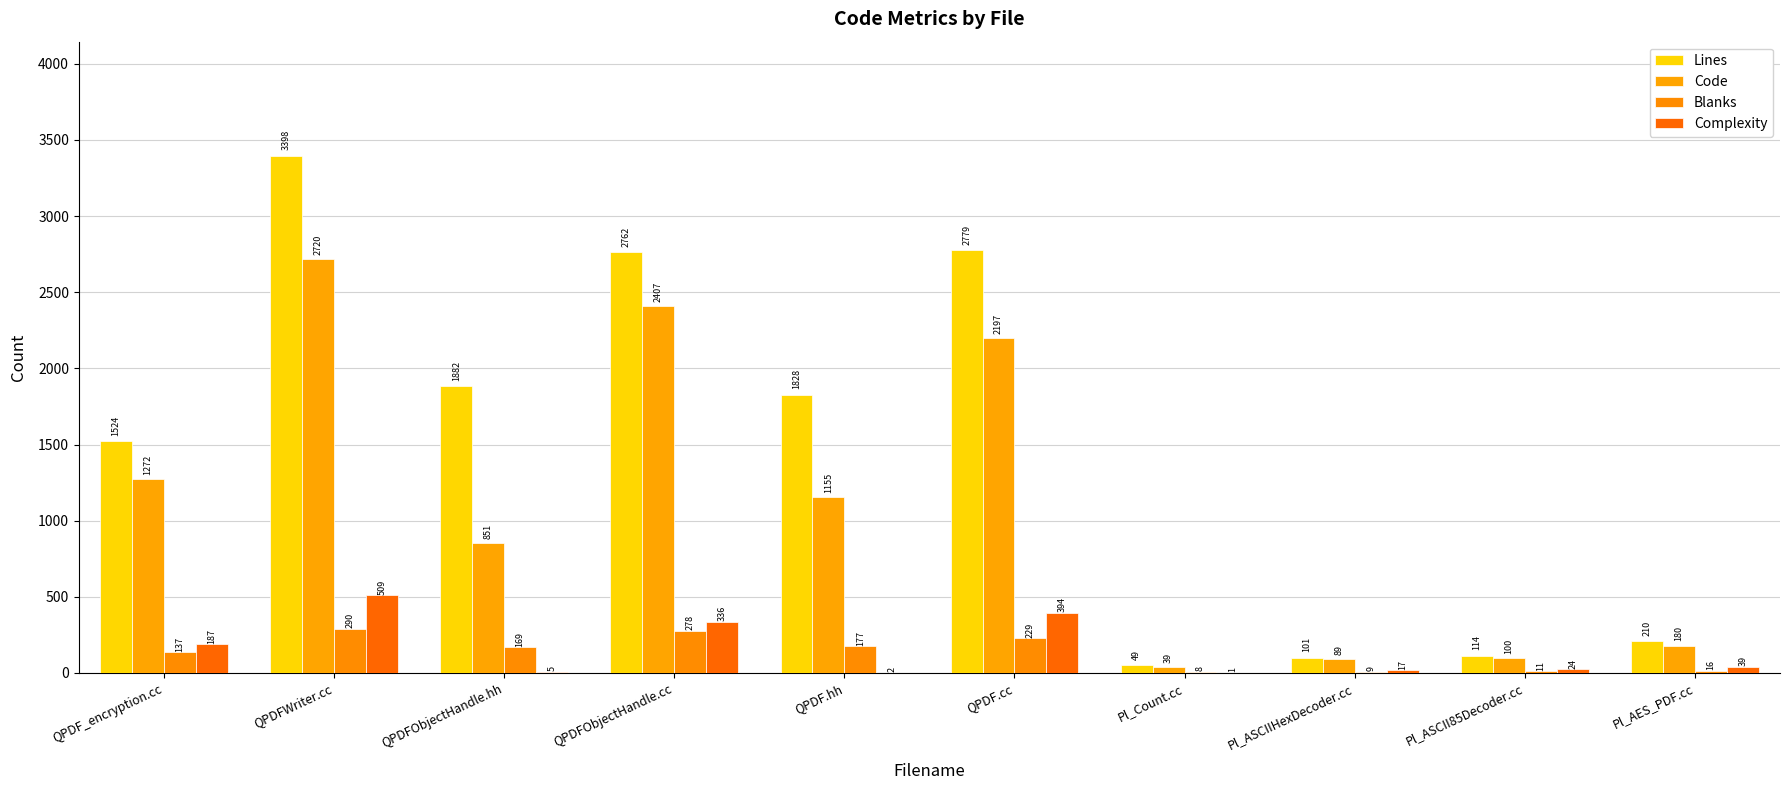

What is the lowest value of the Blanks series?

8